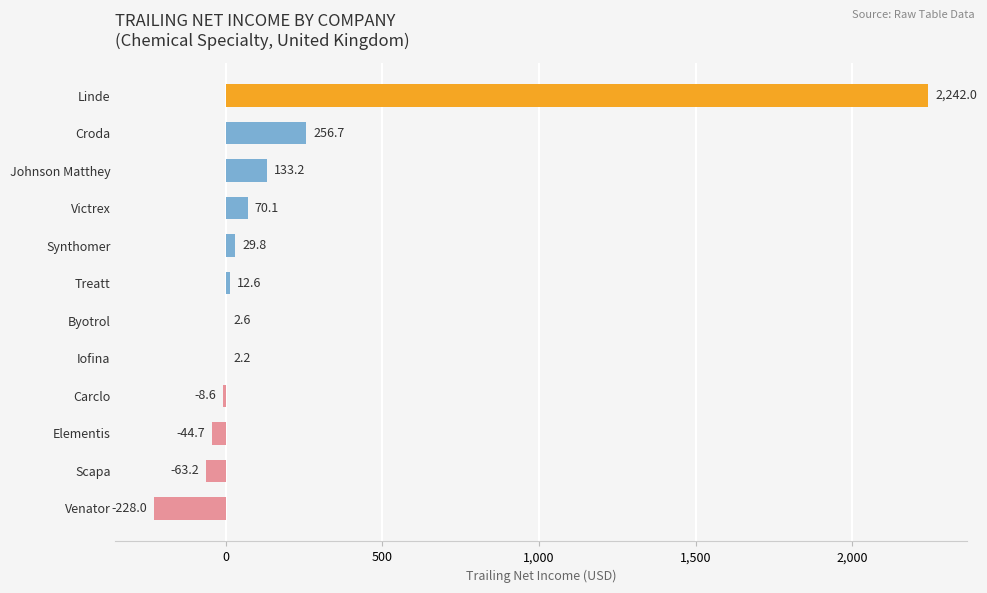

What is the change in value from Synthomer to Iofina?

-27.6